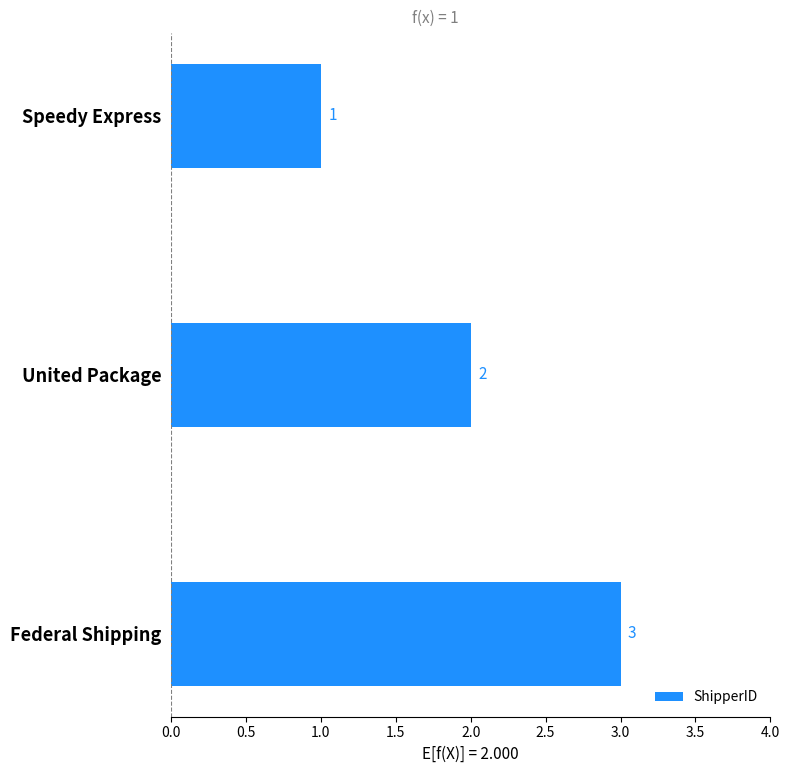

How many bars are there in total?

3